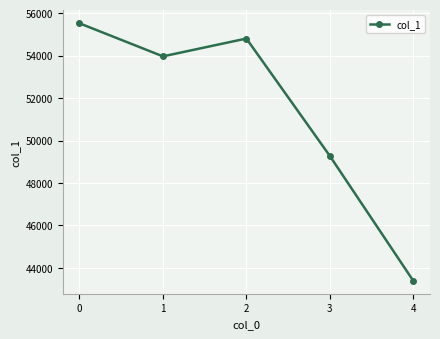

True or false: the data shows 74887 at 4.

False